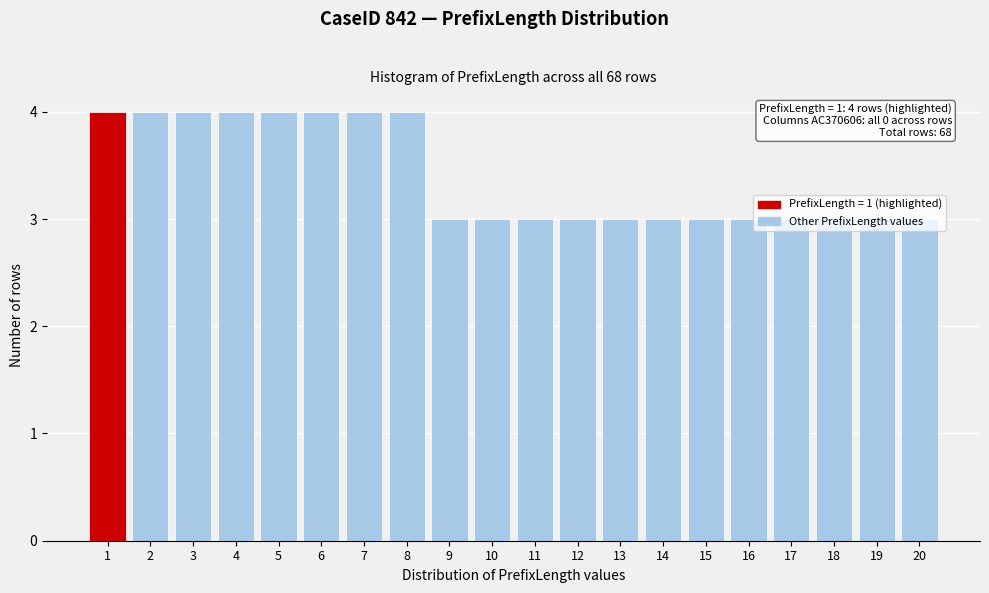

What is the sum of all values?

68